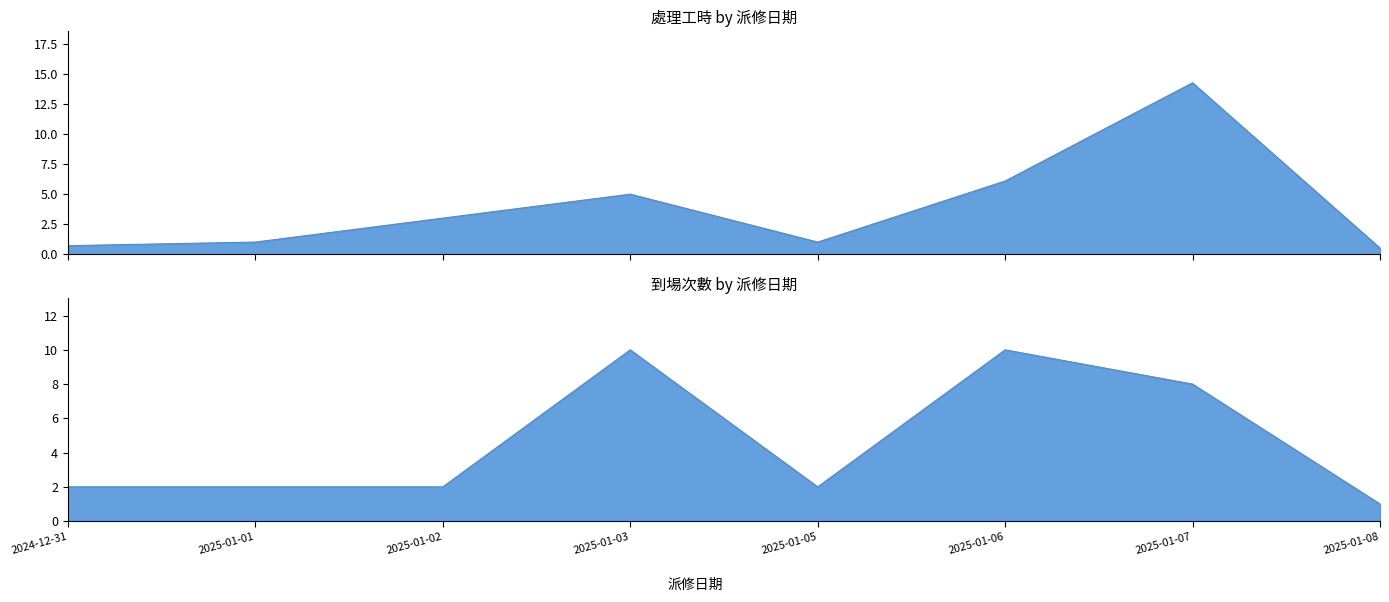

Which series ends up on top after the final intersection of 到場次數 and 處理工時?

到場次數